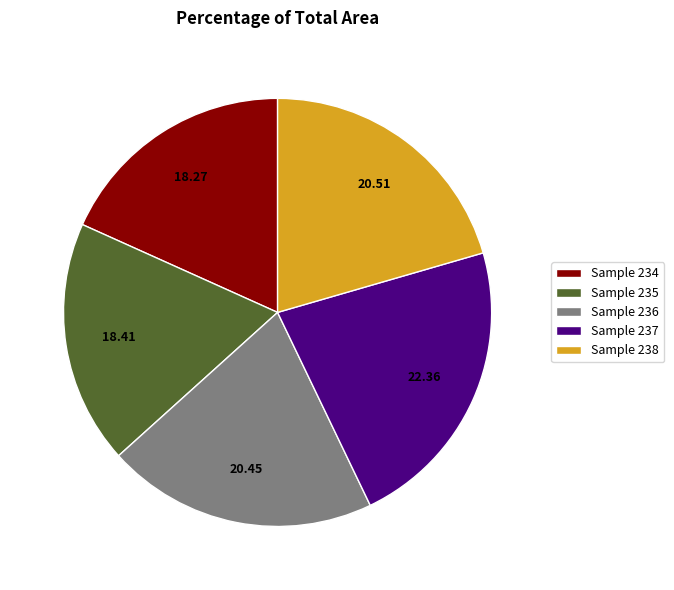

Is the sum of Sample 235 and Sample 234 greater than half?

No